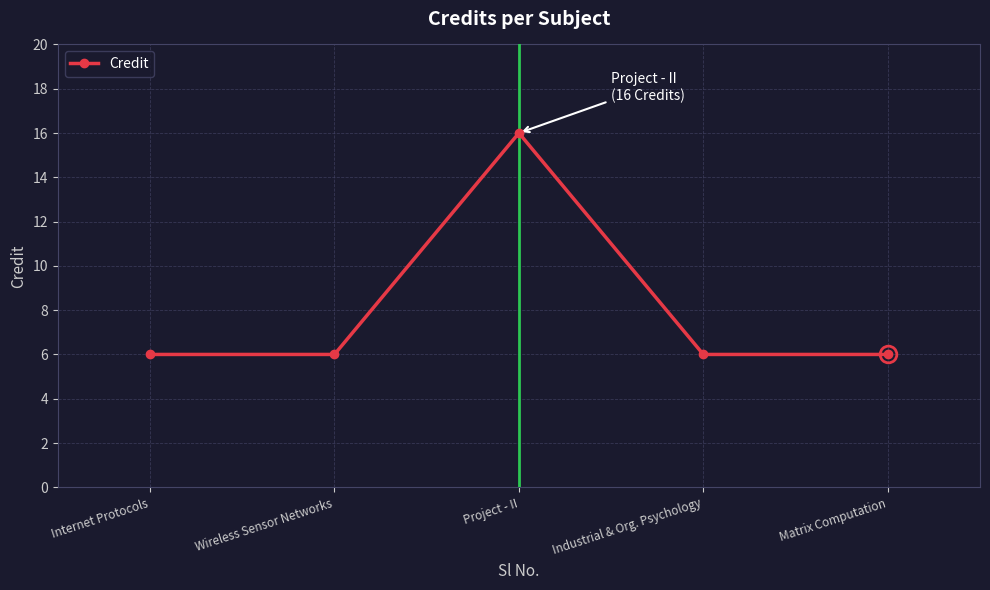

What is the label of the 3rd point from the left?

Project - II